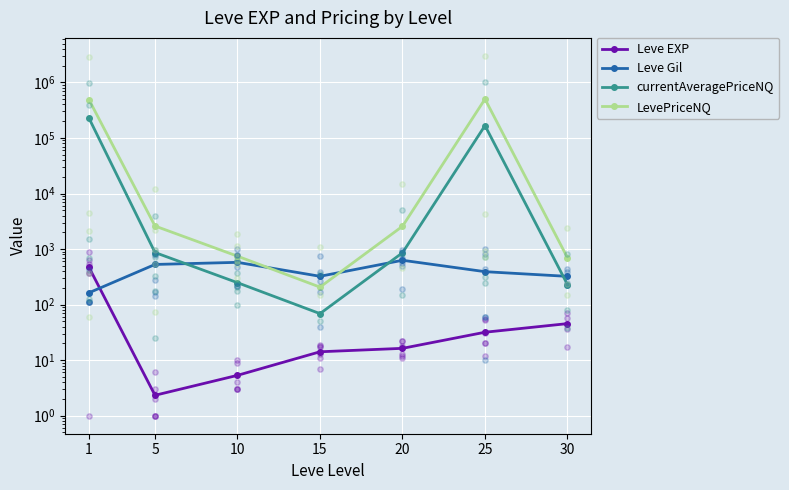

At which category is the sum across all series the highest?

1